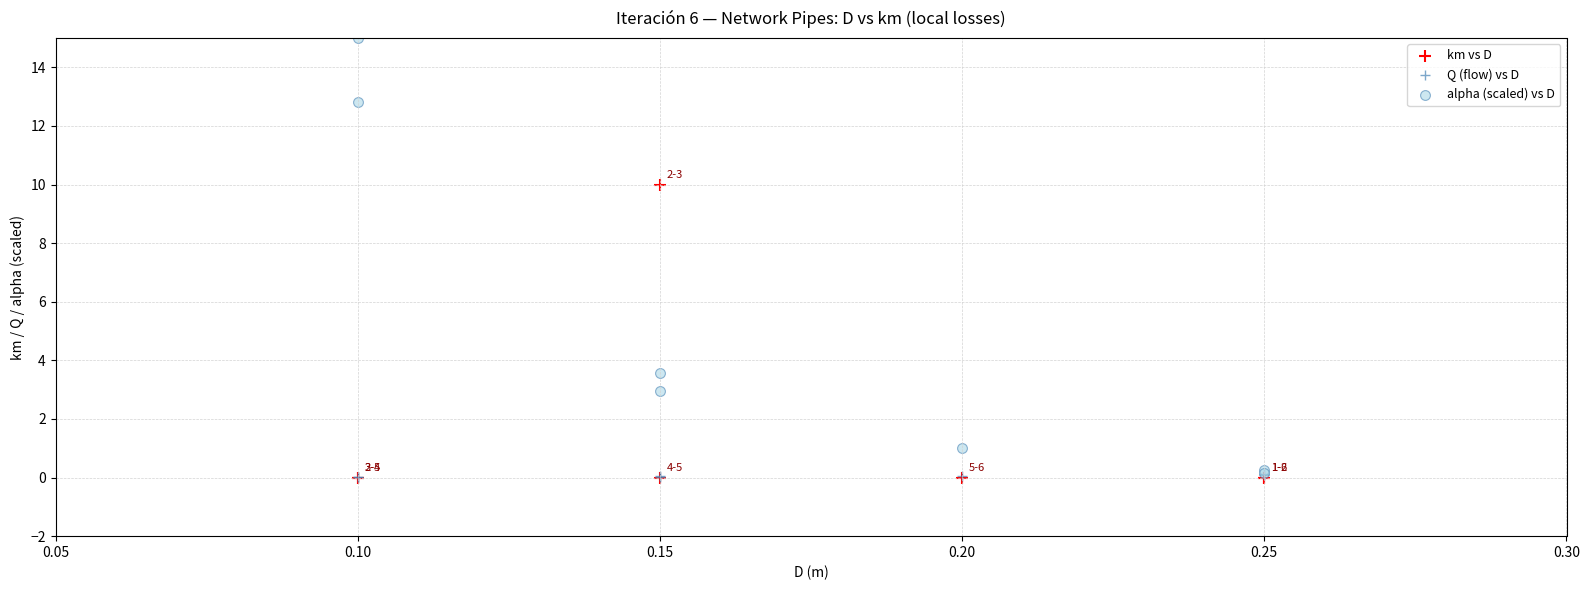

What are all the series names shown in the legend?

km vs D, Q (flow) vs D, alpha (scaled) vs D